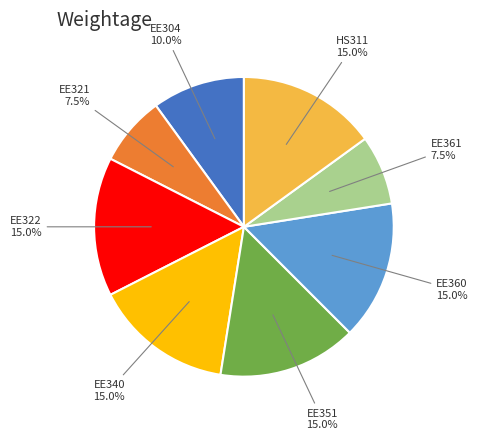

To the nearest percent, what is the average slice percentage?

12%